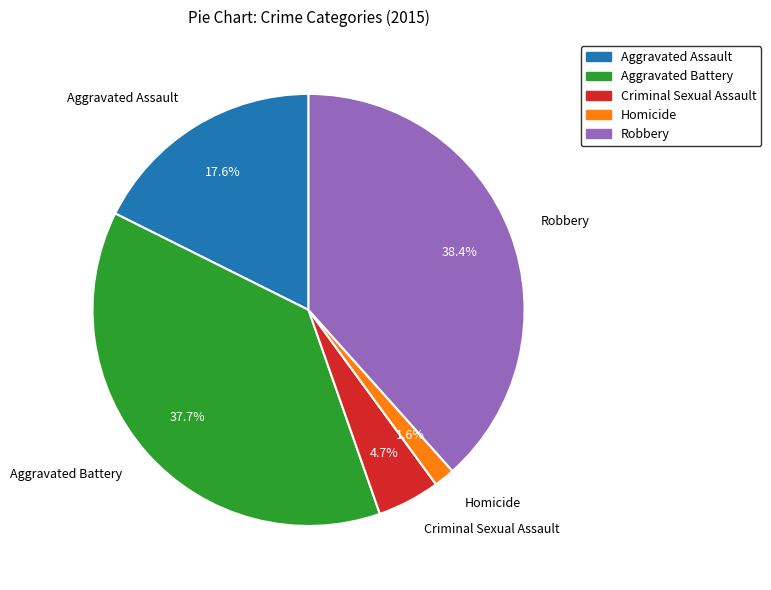

Combined, what portion of the pie is Aggravated Assault and Robbery?

56.0%